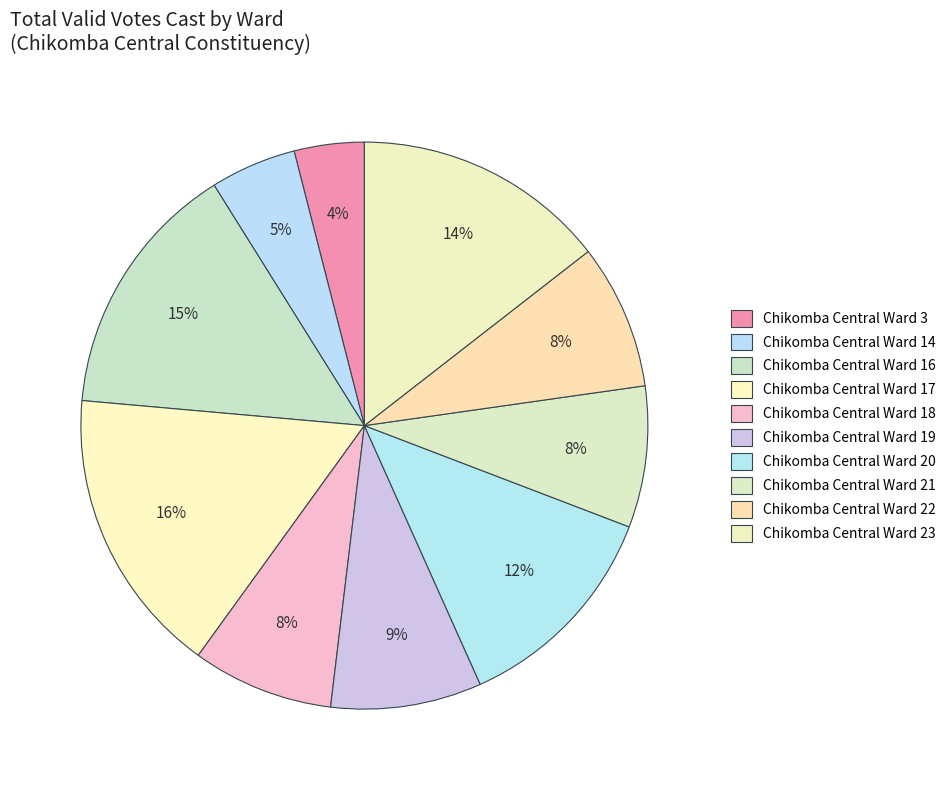

Is there a majority slice in this chart?

No